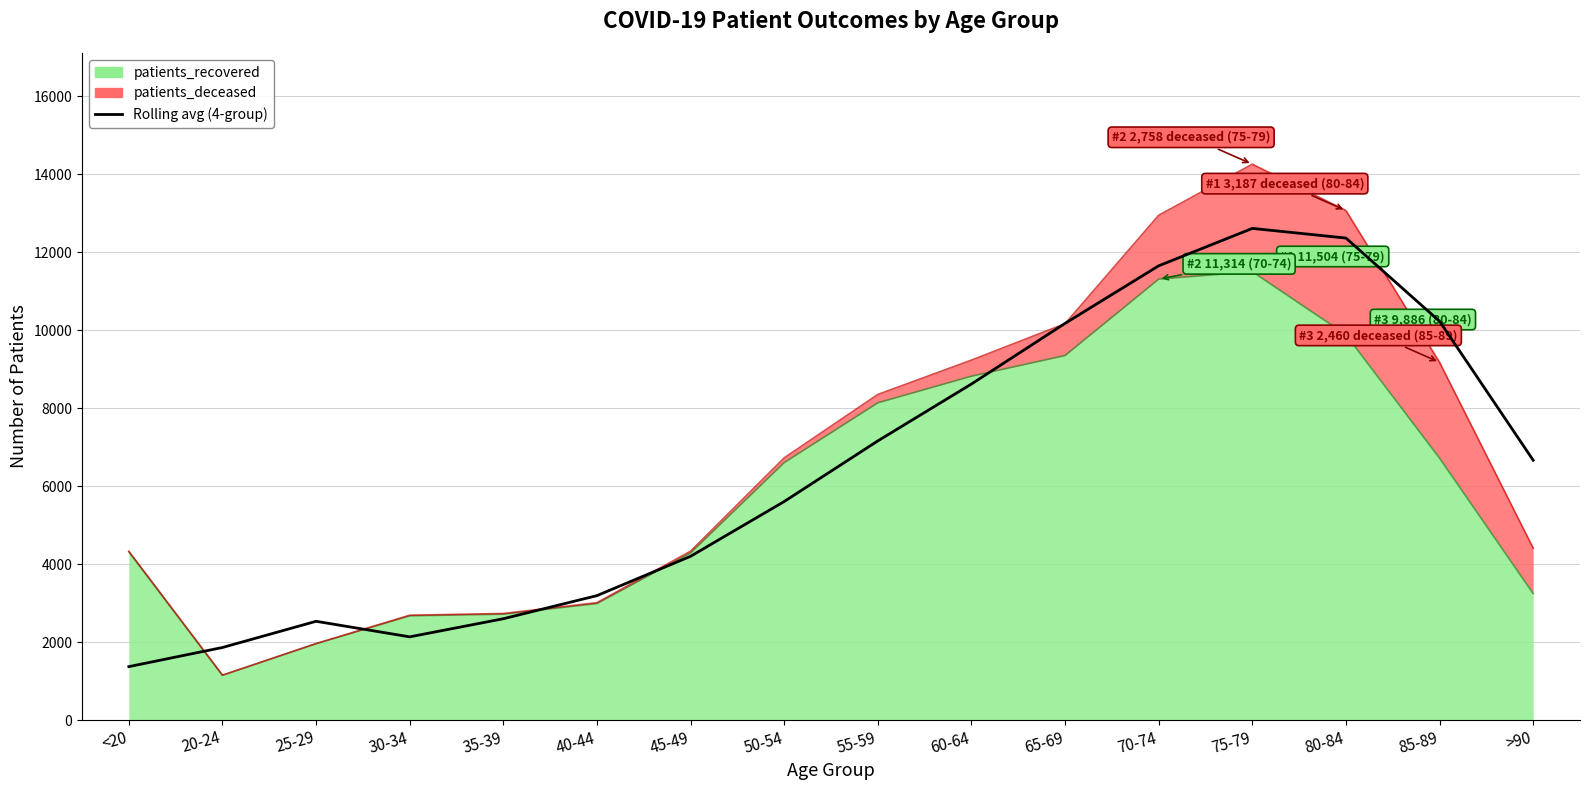

Does the chart display data point markers on the line(s)?

No